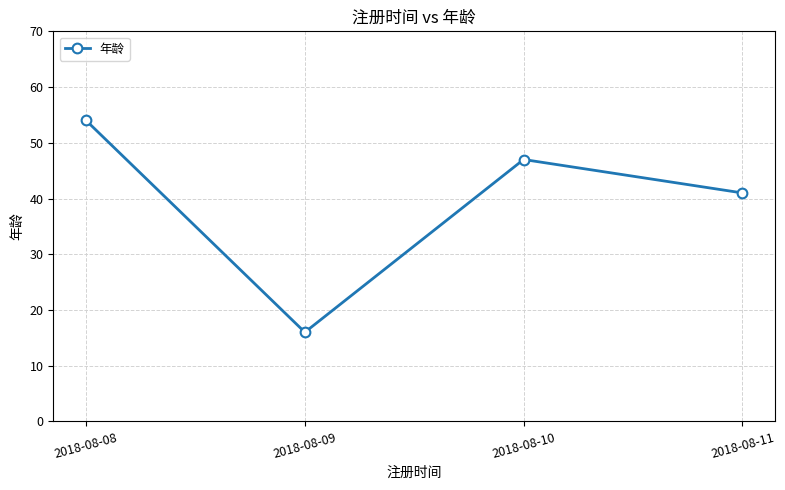

Count the values in the range 41 to 54.

3